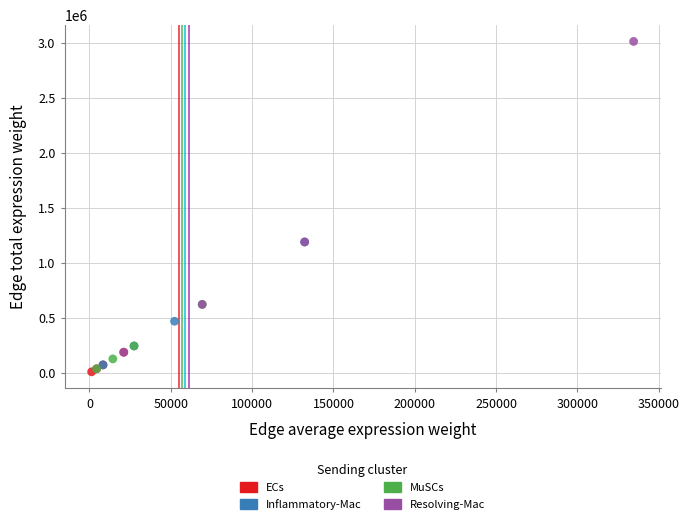

Which series has the largest Y range (max minus min)?

Resolving-Mac